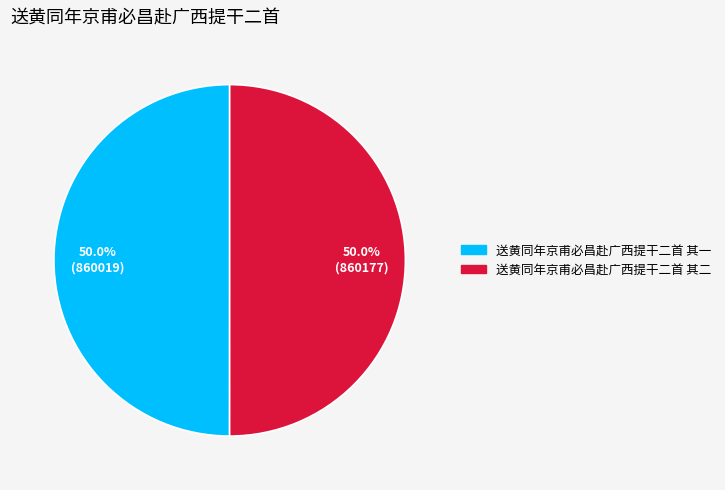

Approximately how many times larger is the value at 送黄同年京甫必昌赴广西提干二首 其二 compared to 送黄同年京甫必昌赴广西提干二首 其一?

1.0